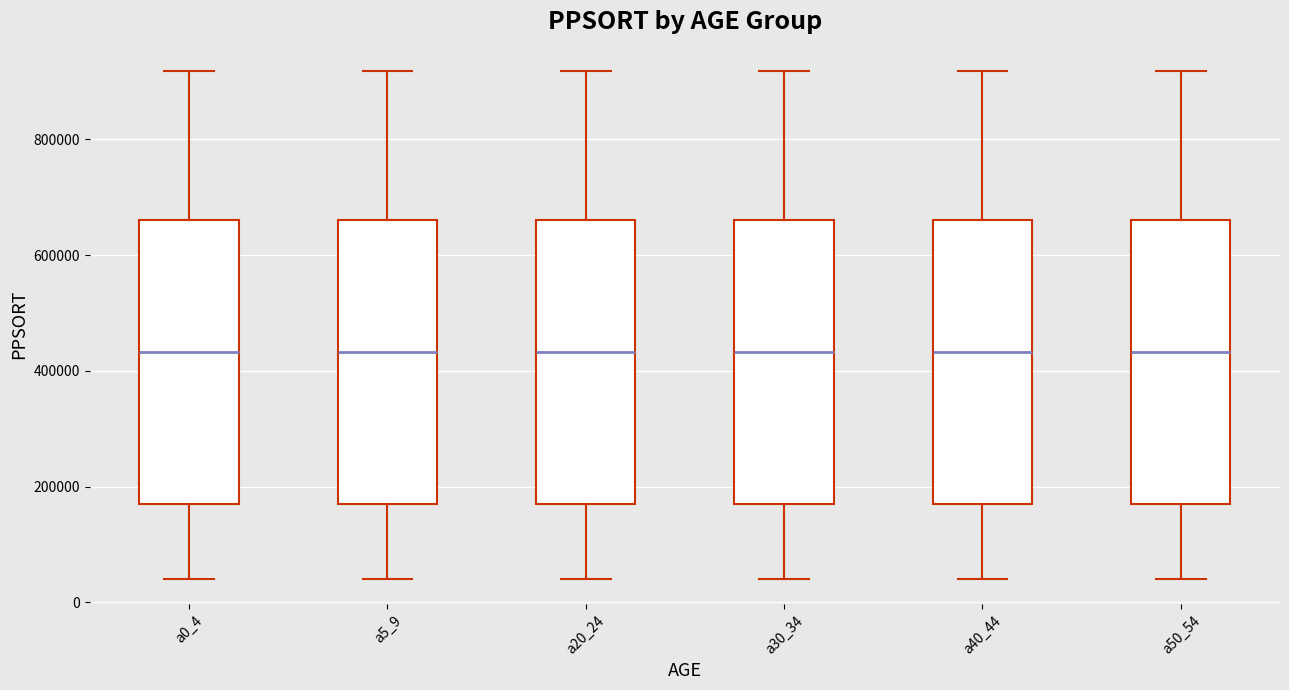

Reading left to right, transcribe this box plot: for each box, give where its median line is, the range the box spans, and where its two whiskers end, as read against the y-axis. The values are not printed on the chart, so give them approximately, as read against the axis.

a0_4: median 440000, box 180000 to 660000, whiskers 40000 to 920000
a5_9: median 440000, box 180000 to 660000, whiskers 40000 to 920000
a20_24: median 440000, box 180000 to 660000, whiskers 40000 to 920000
a30_34: median 440000, box 180000 to 660000, whiskers 40000 to 920000
a40_44: median 440000, box 180000 to 660000, whiskers 40000 to 920000
a50_54: median 440000, box 180000 to 660000, whiskers 40000 to 920000